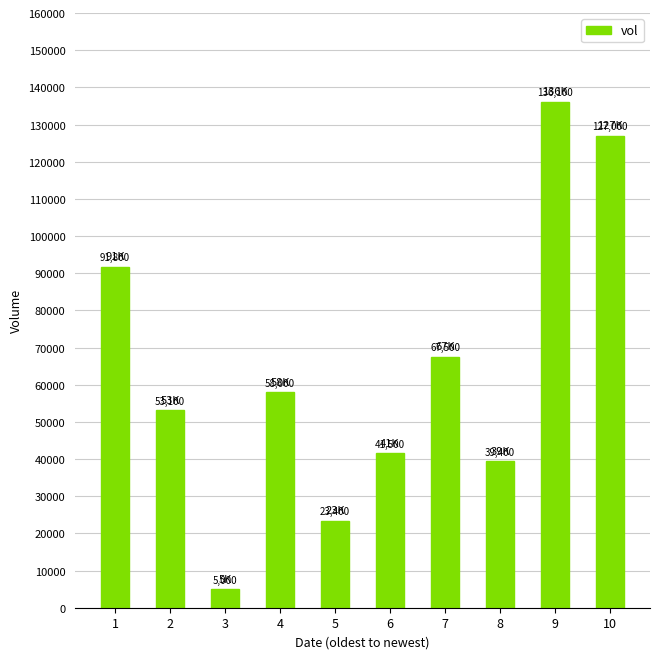

Rank the categories by value from highest to lowest.

9, 10, 1, 7, 4, 2, 6, 8, 5, 3